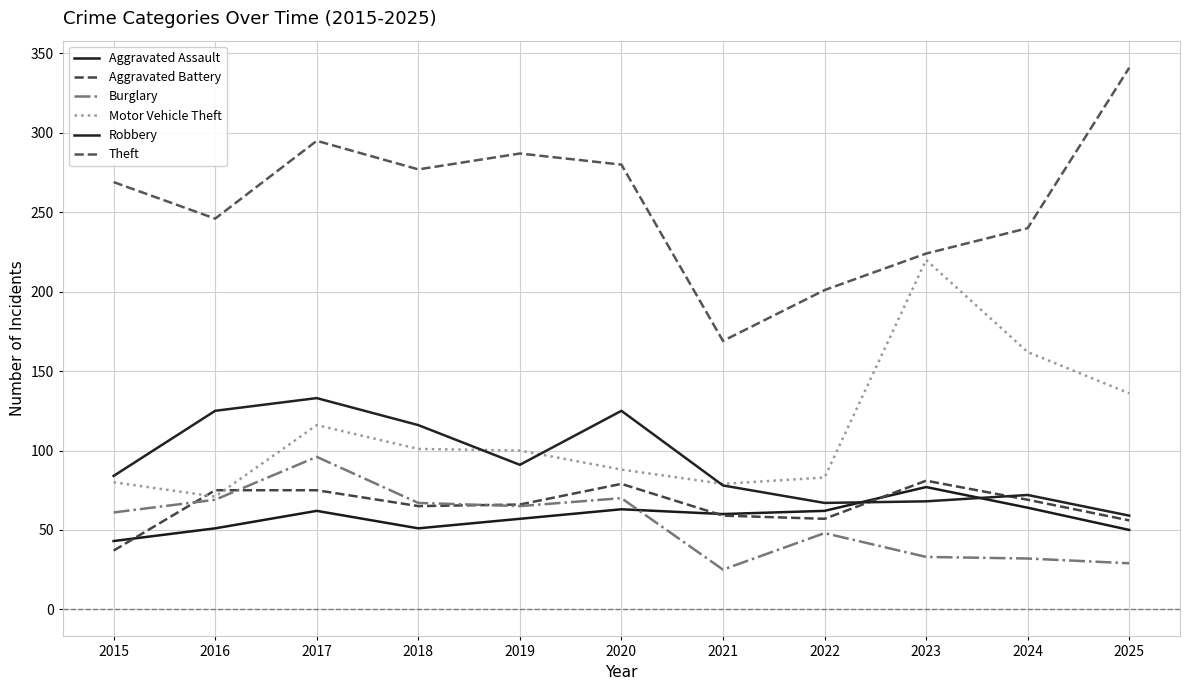

List the series in order of their peak value, lowest first.

Aggravated Assault, Aggravated Battery, Burglary, Robbery, Motor Vehicle Theft, Theft